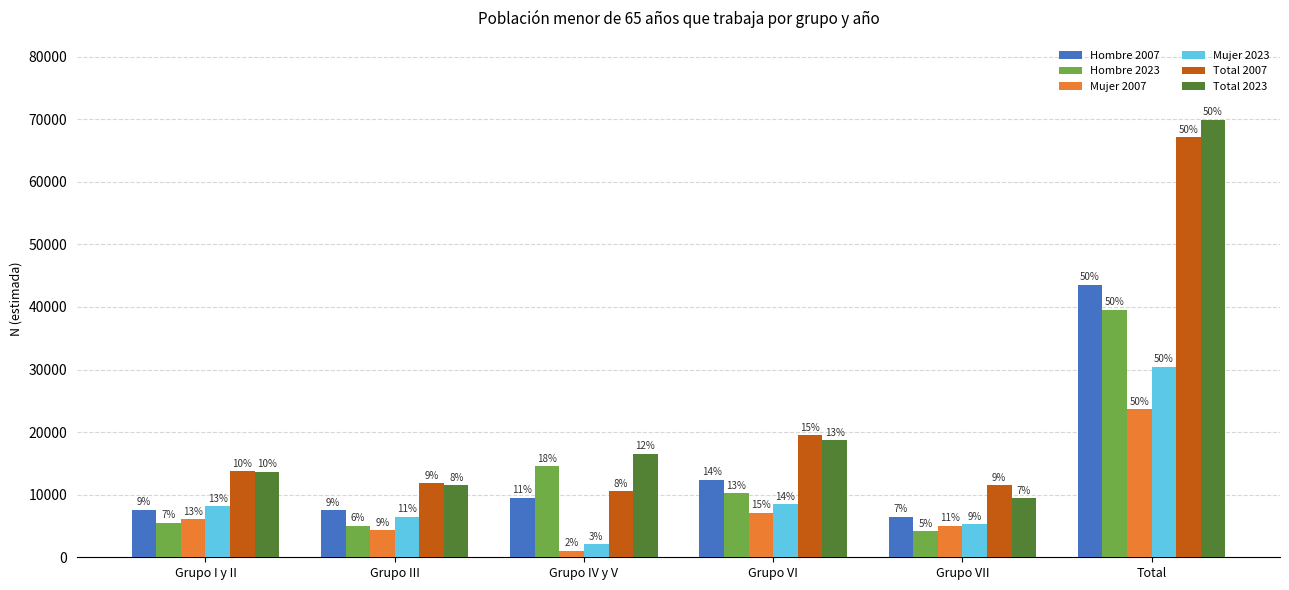

Are the bars grouped side by side (vs. stacked)?

Yes